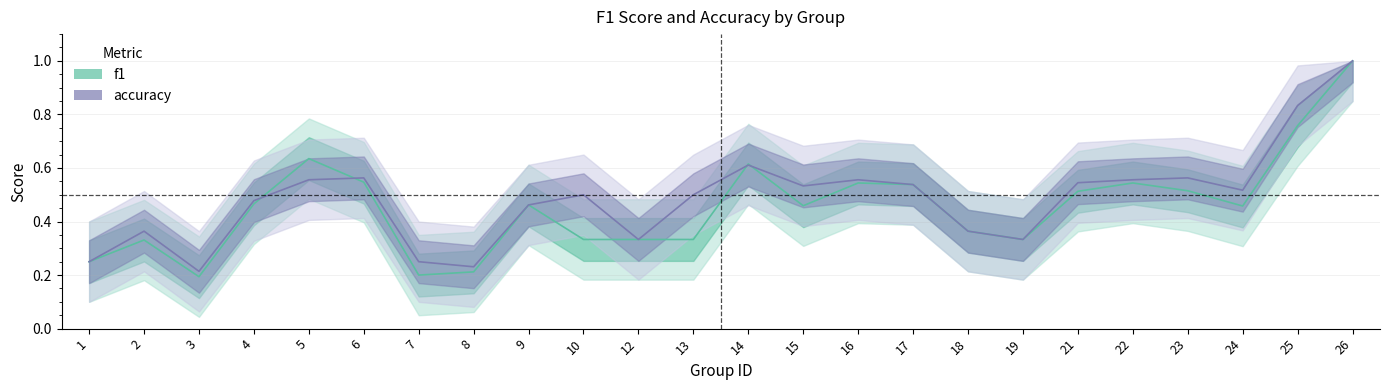

Rank the series by their average value, from lowest to highest.

f1, accuracy